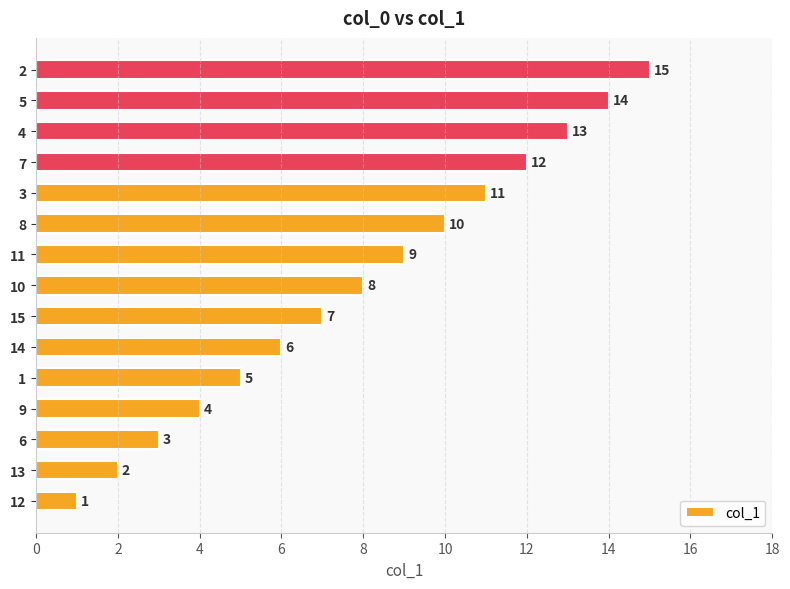

What is the greatest value displayed?

15